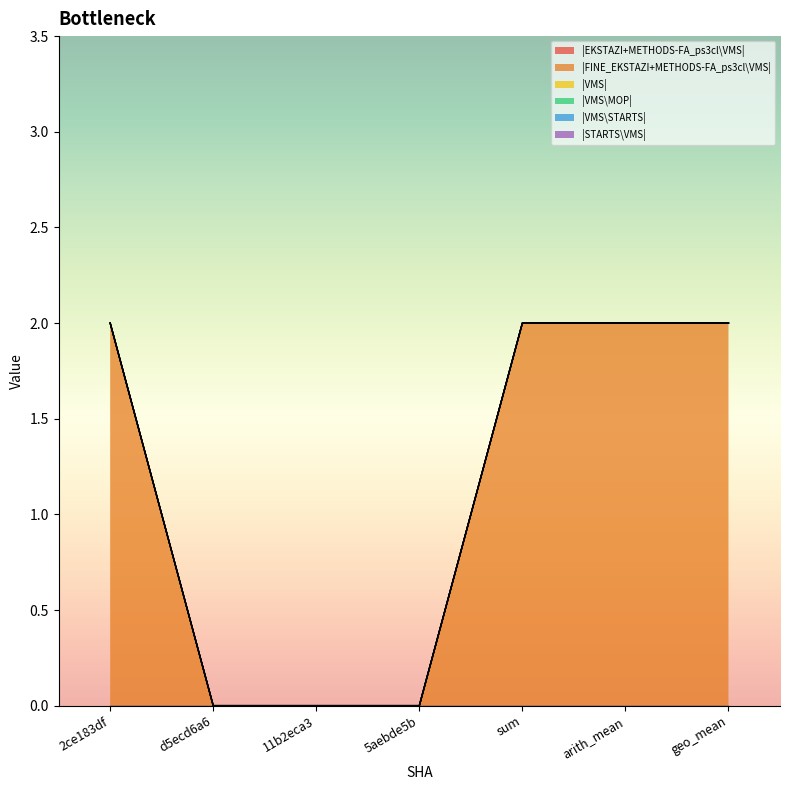

Which category has the highest value across all series?

2ce183df